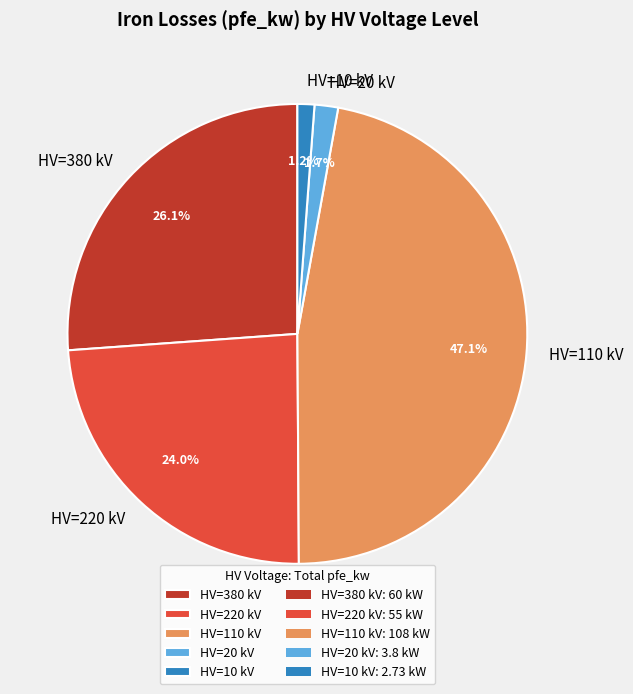

What percentage is NOT represented by HV=220 kV?

76.0%